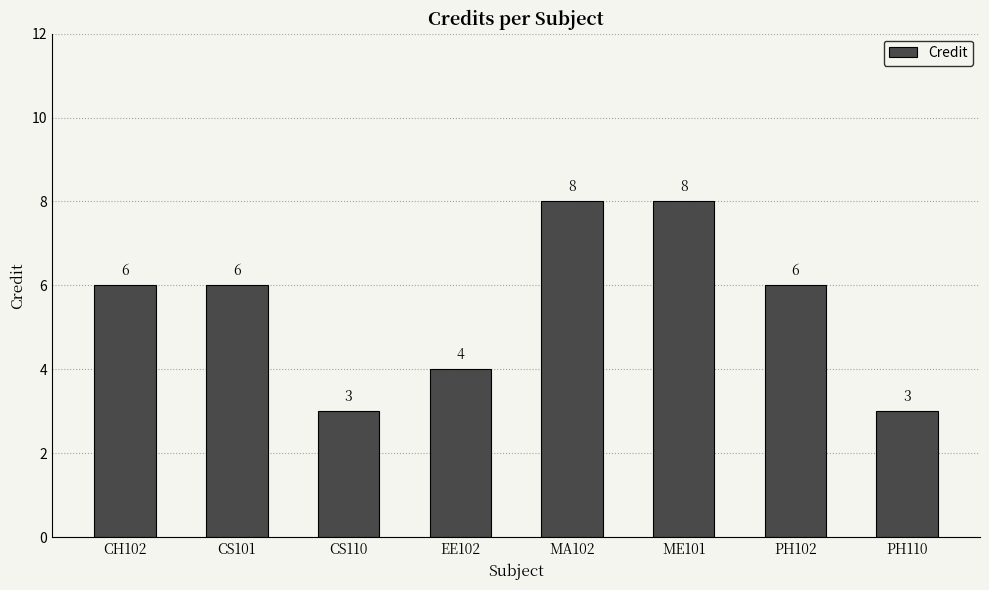

The chart shows a value of 3 at CS110. True or false?

True